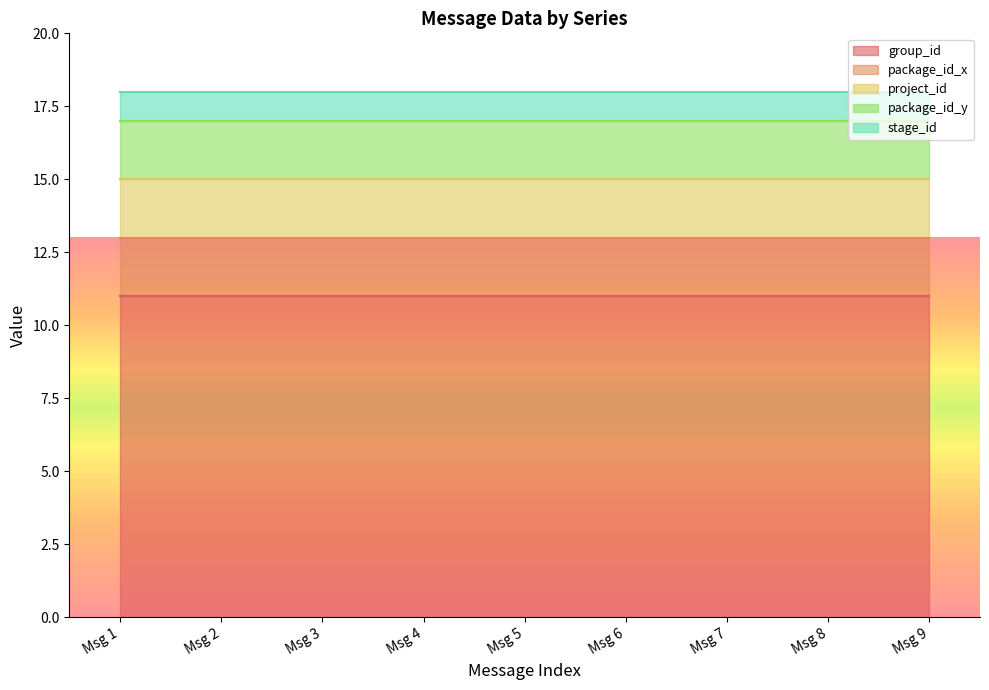

What is the value of the group_id point at the 6th from the left?

11